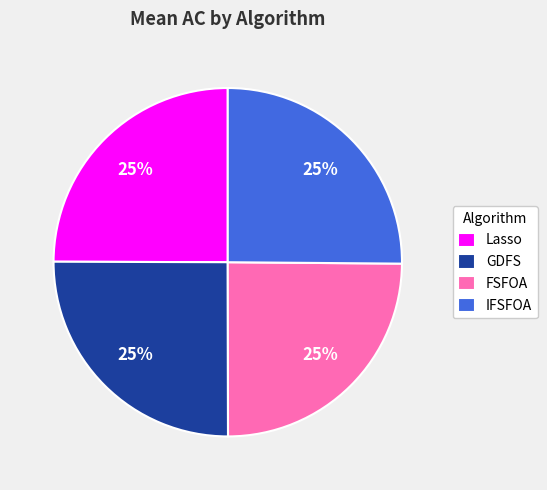

To the nearest percent, what is the combined percentage of IFSFOA and Lasso?

50%